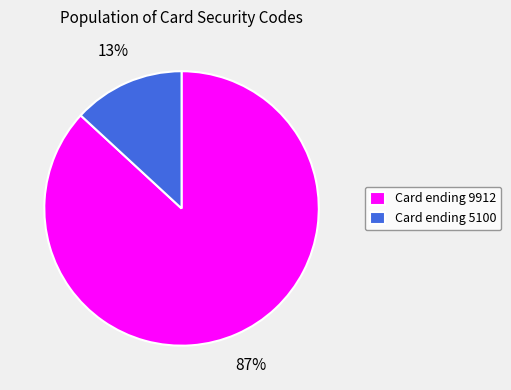

Which slice represents more than half of the pie?

Card ending 9912